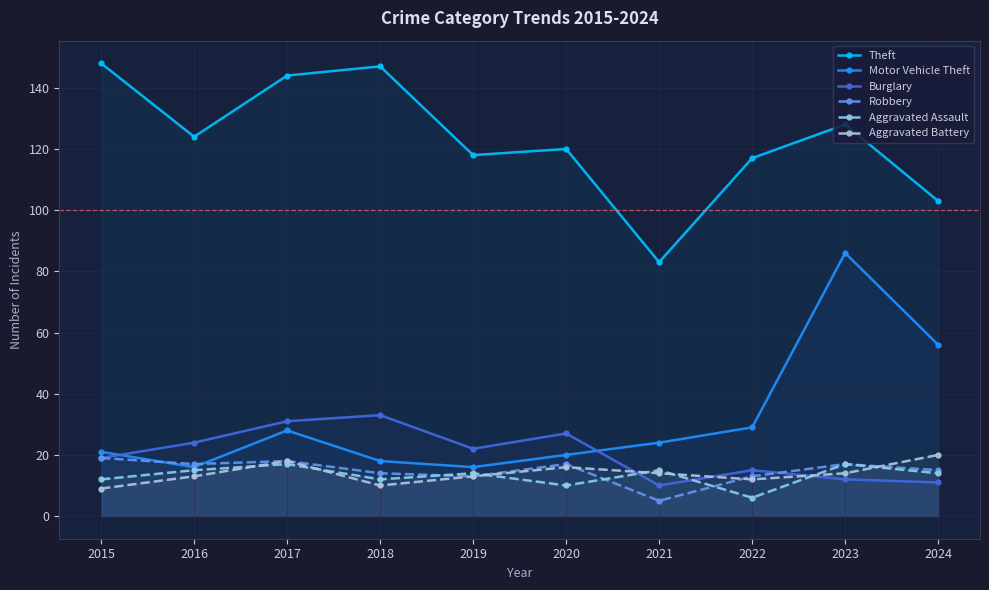

At which category is the sum across all series the highest?

2023